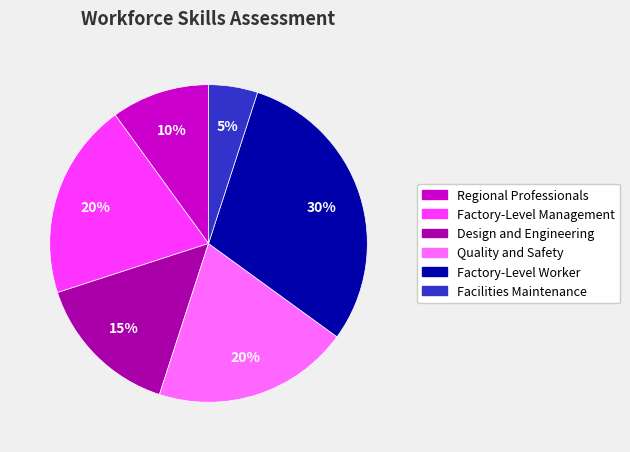

How many segments does this pie chart have?

6